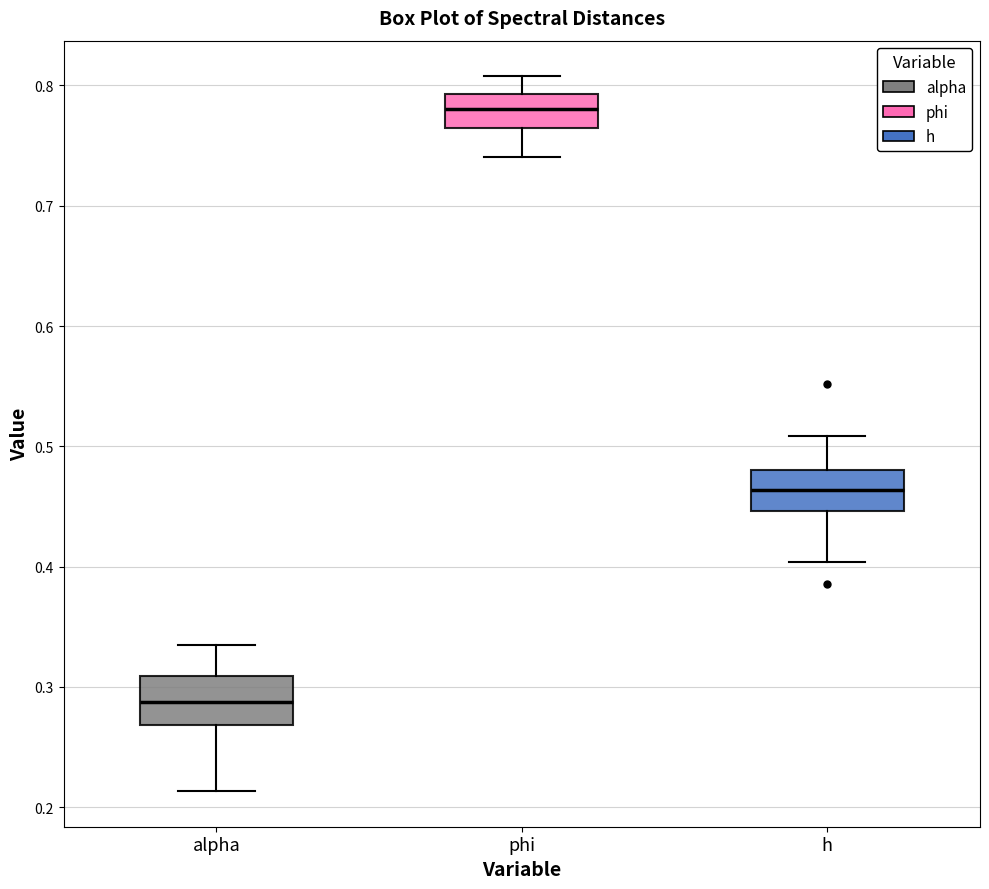

Which box has the lowest median line?

alpha